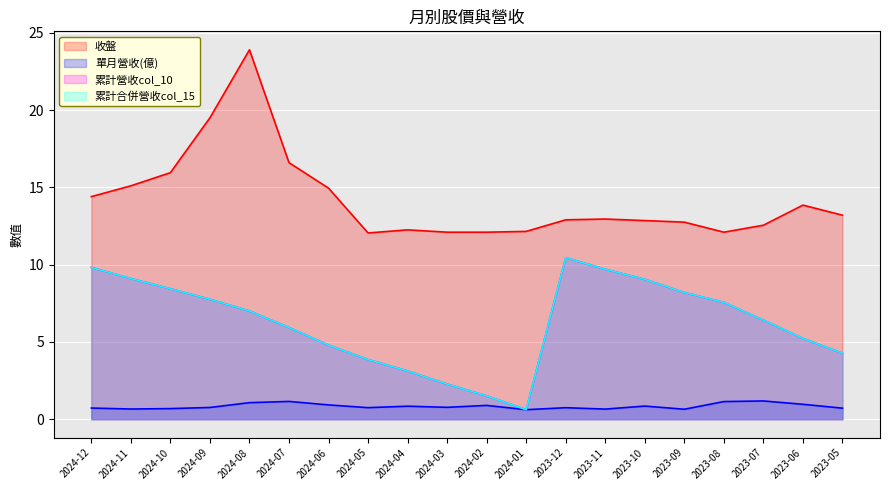

True or false: 收盤 and 單月營收(億) cross at least once.

False